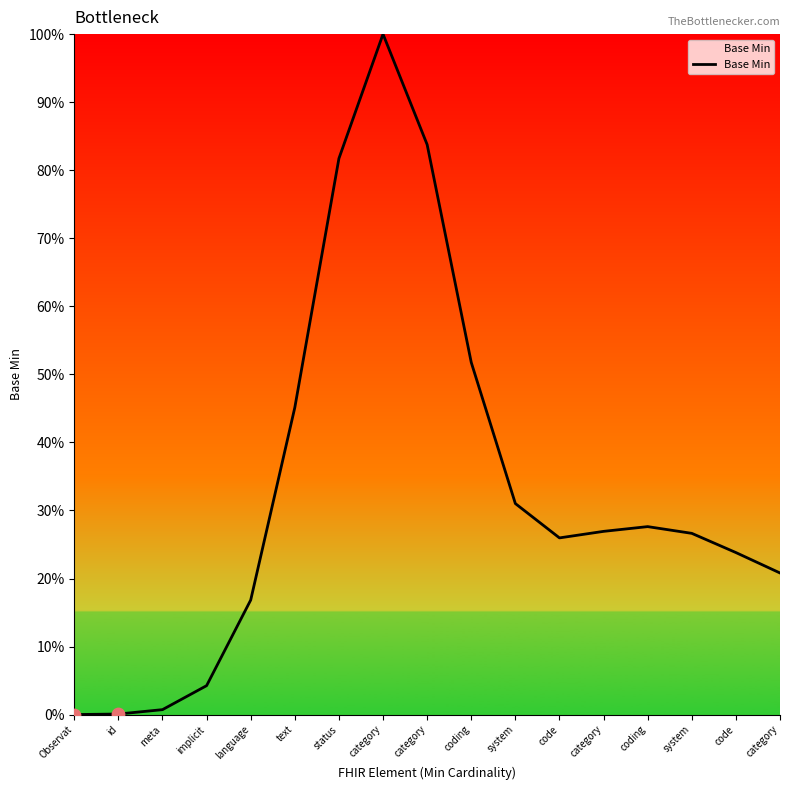

What is the ratio of the value at system to the value at code?

1.3